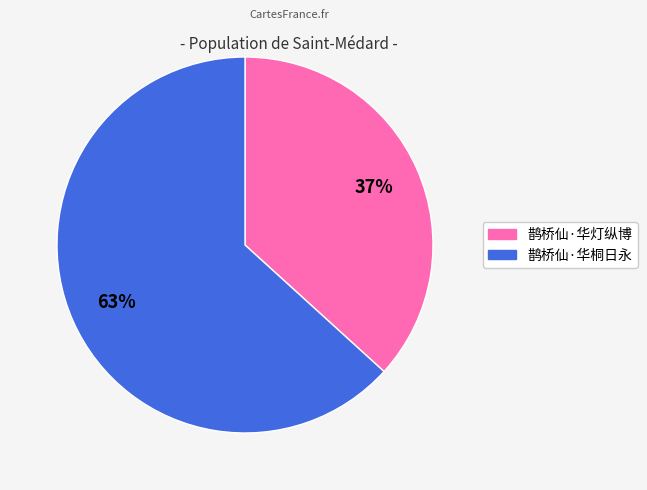

Approximately how many times larger is the value at 鹊桥仙·华灯纵博 compared to 鹊桥仙·华桐日永?

0.6